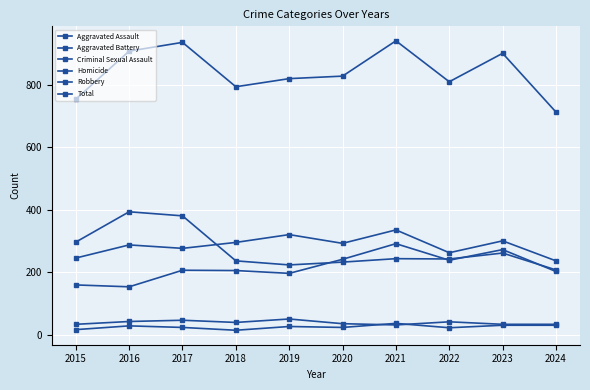

Which category has the highest value in the Robbery series?

2016